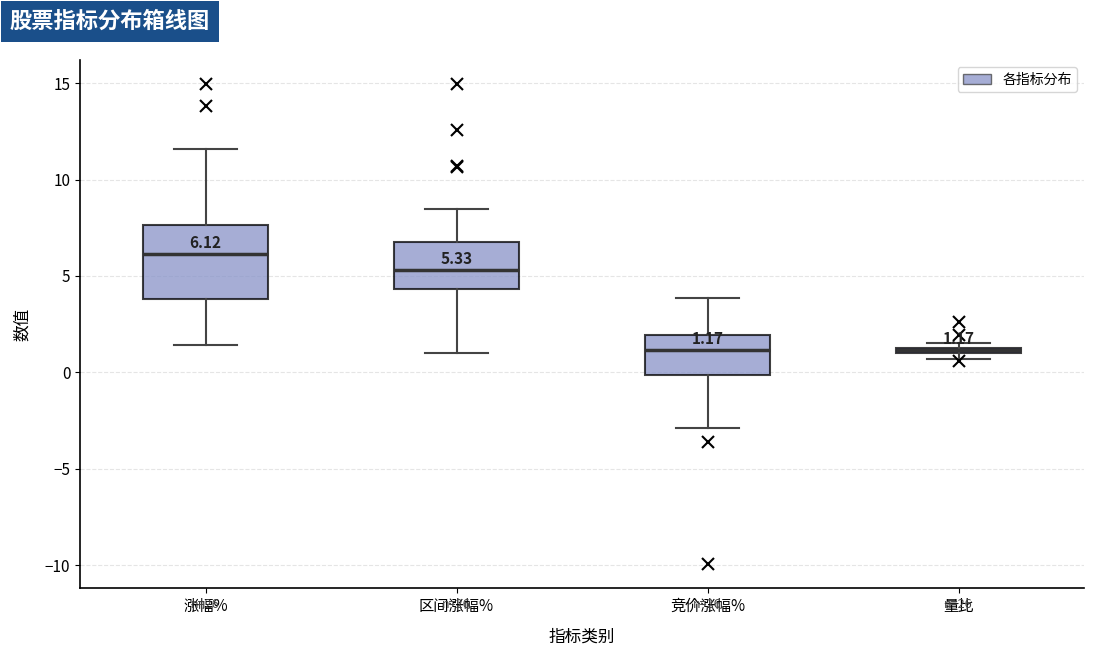

Comparing the boxes themselves (not the whiskers), which one is the tallest?

涨幅%